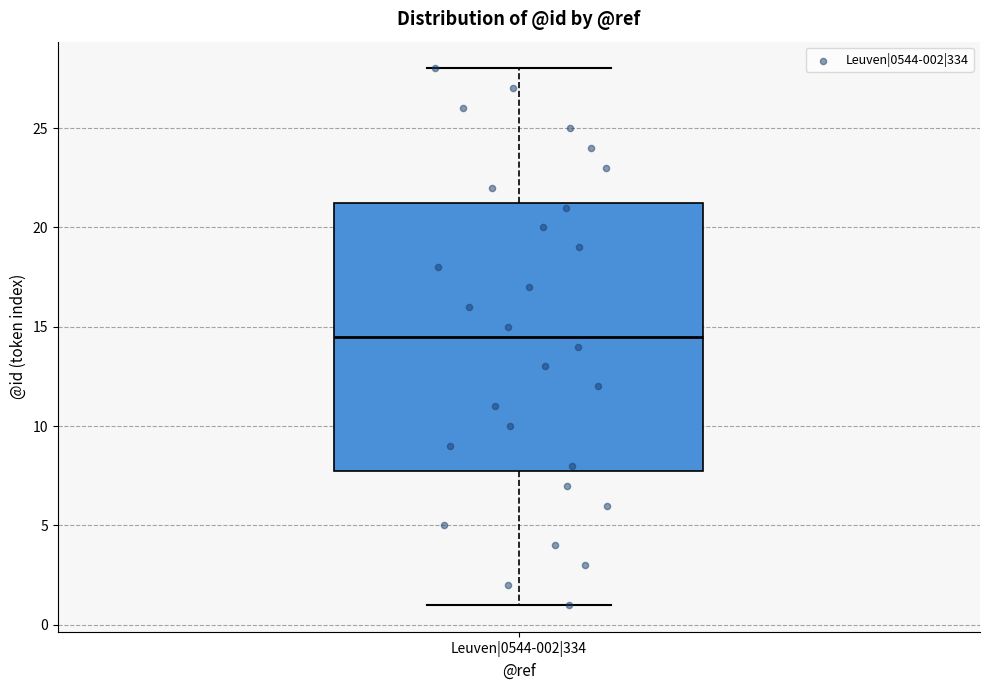

Read this box plot against the y-axis: the position of the median line, the range covered by the box, and the ends of both whiskers. The values are not printed on the chart, so give them approximately, as read against the axis.

median 14.5, box 8.0 to 21.5, whiskers 1.0 to 28.0